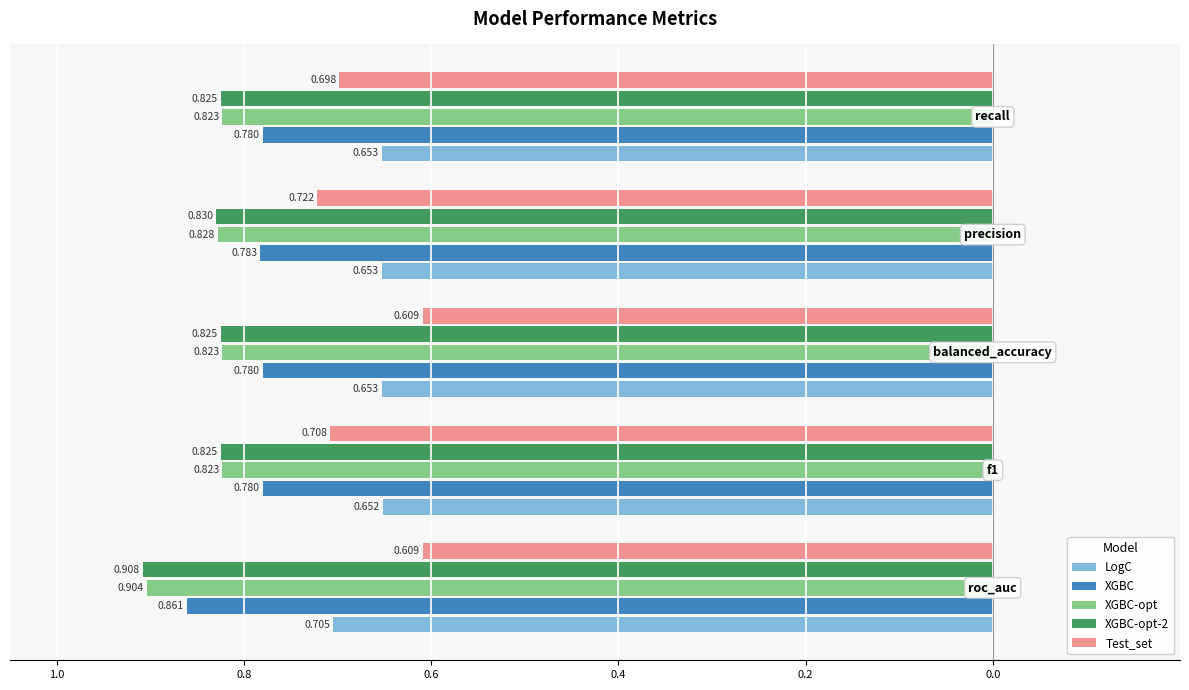

What are all the series names shown in the legend?

LogC, XGBC, XGBC-opt, XGBC-opt-2, Test_set